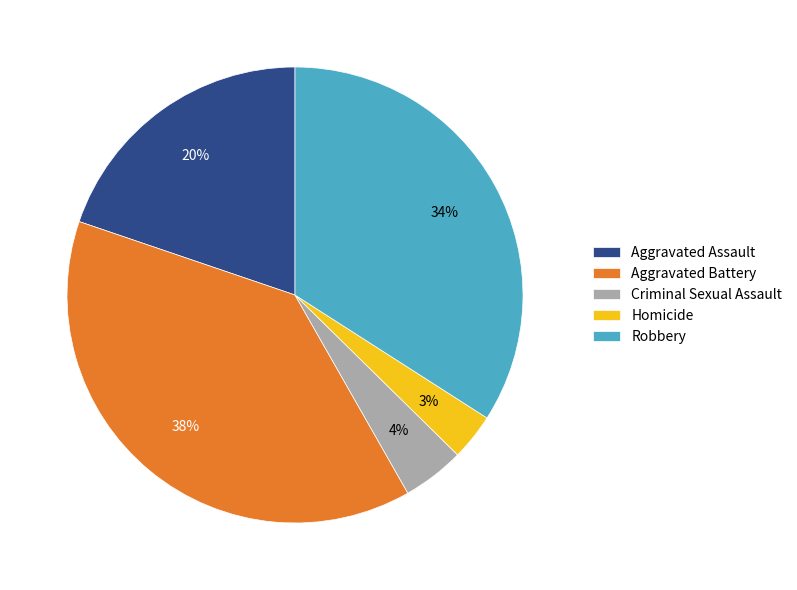

Which category has the biggest portion of the pie?

Aggravated Battery